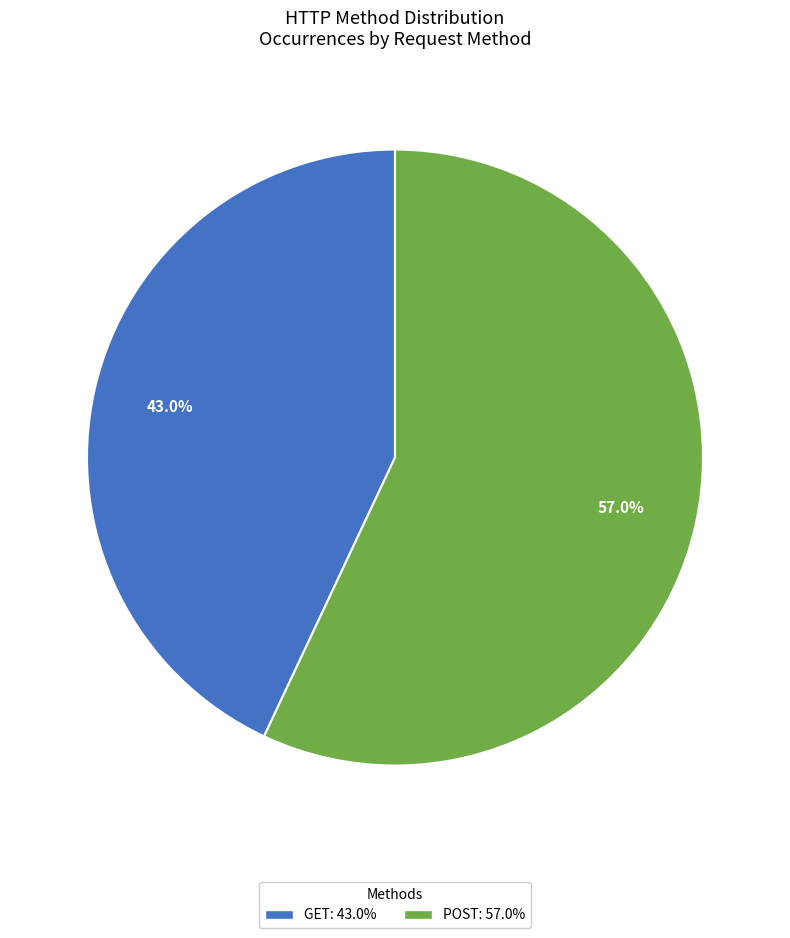

To the nearest percent, what is the difference between the largest and smallest slice percentages?

14%